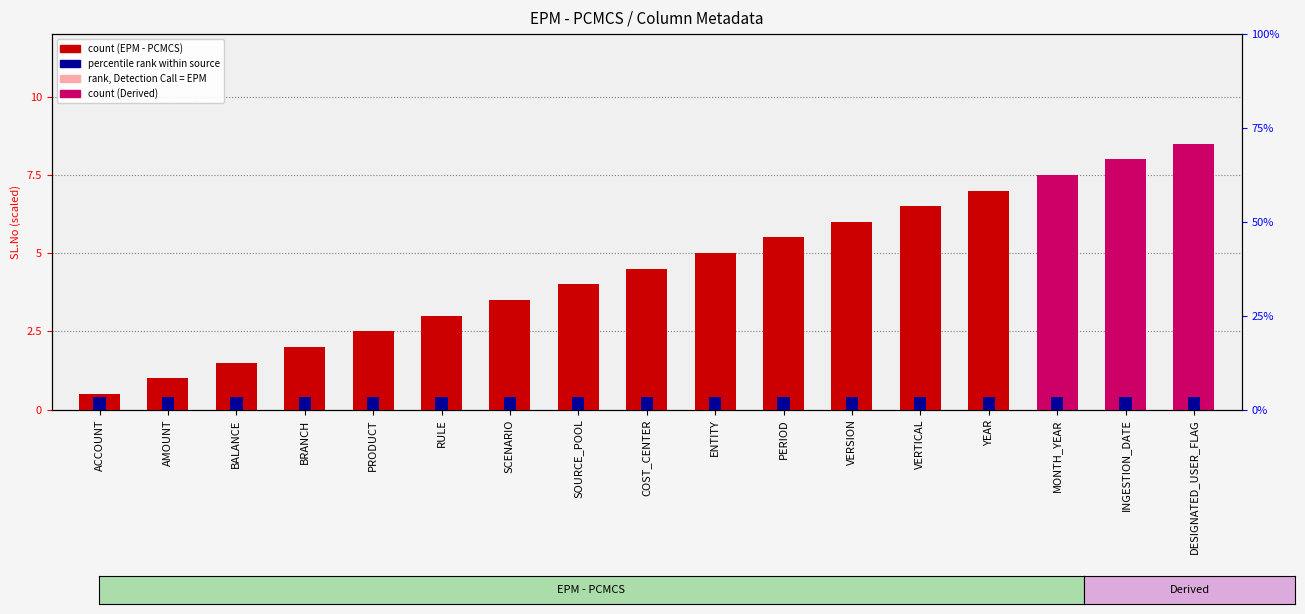

What is the minimum value shown in the chart?

0.4